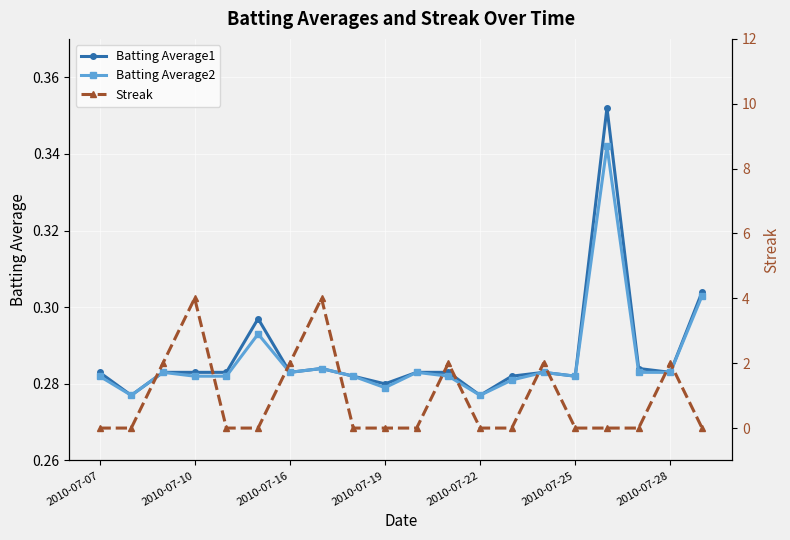

In Batting Average2, how many points are higher than both neighbors (excluding endpoints)?

6